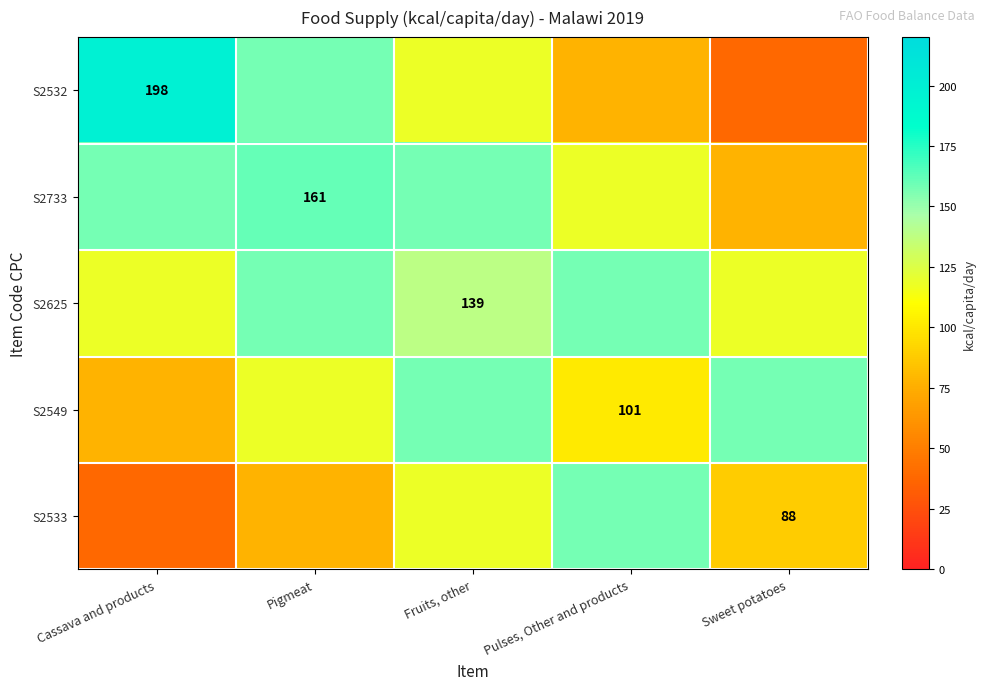

True or false: S2549 has a value of 101 at Pulses, Other and products.

True